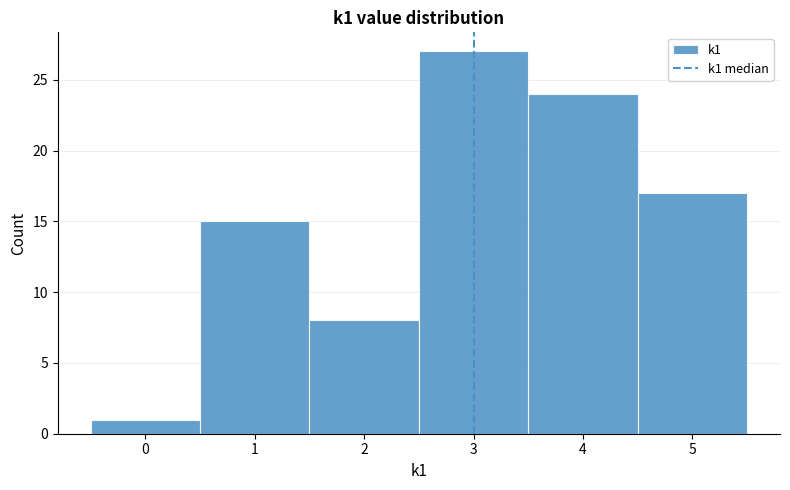

Reading left to right, transcribe this chart: for each bar, give the range it covers on the x-axis and its height. The values are not printed on the chart, so give them approximately, as read against the axis.

-0.5 to 0.5: 1
0.5 to 1.5: 15
1.5 to 2.5: 8
2.5 to 3.5: 27
3.5 to 4.5: 24
4.5 to 5.5: 17